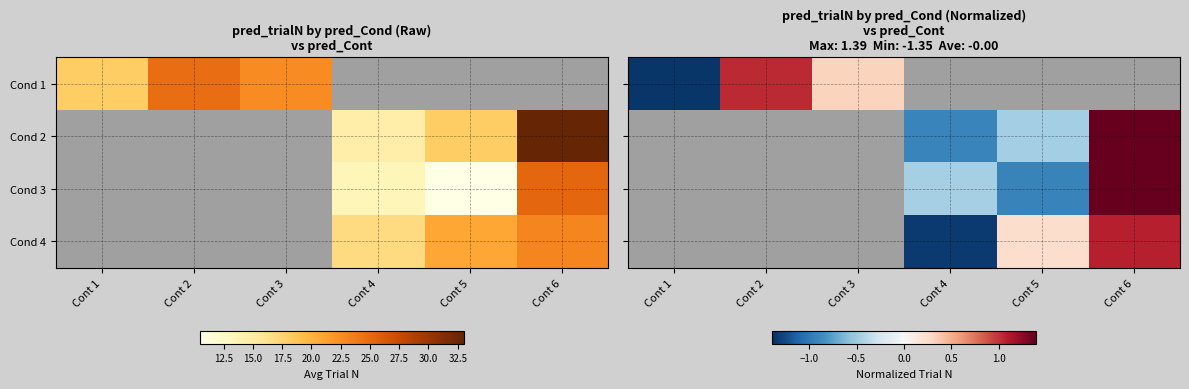

Is it true that Cond 1 equals 1.0 at Cont 2?

True